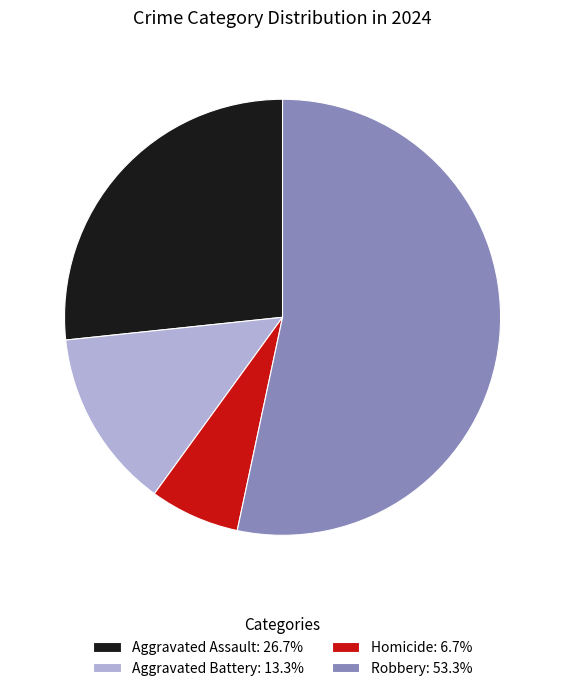

Which category accounts for the majority?

Robbery